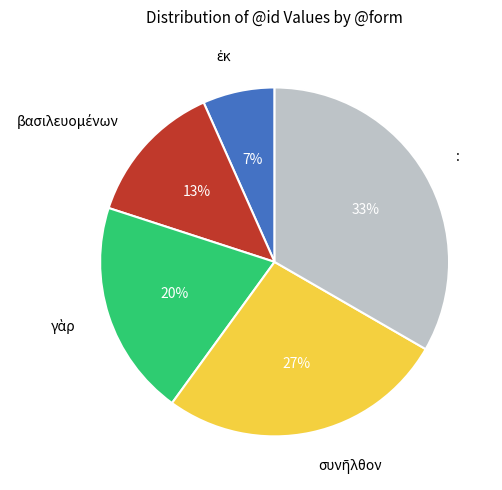

Which category has the biggest portion of the pie?

: